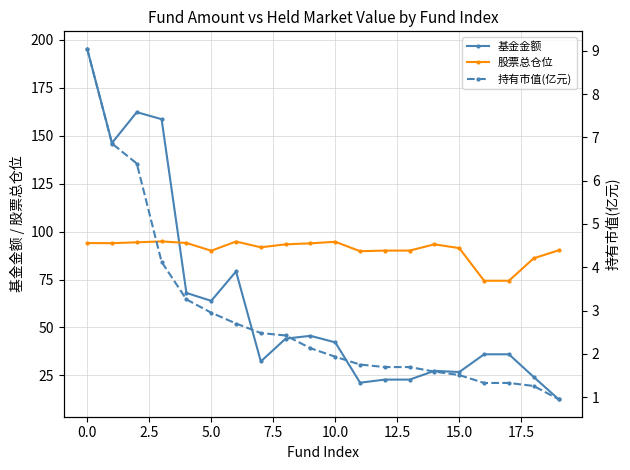

What is the smallest value displayed?

1.0